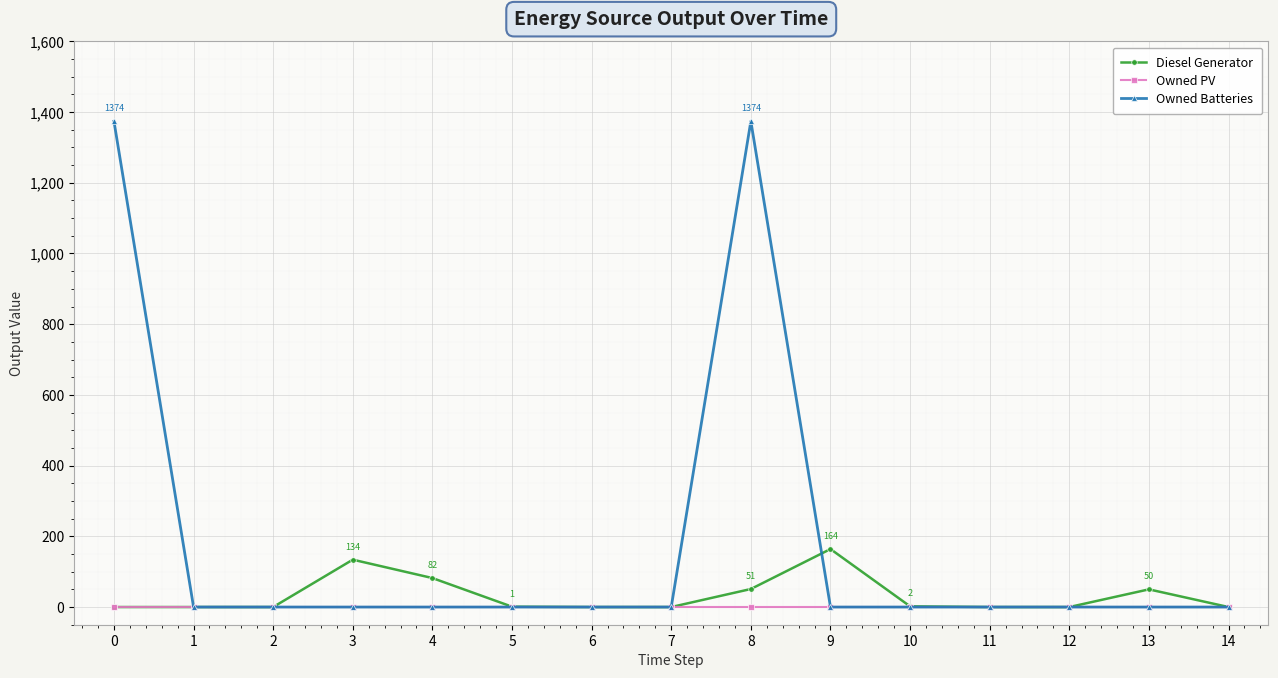

How many data points does each series have?

15